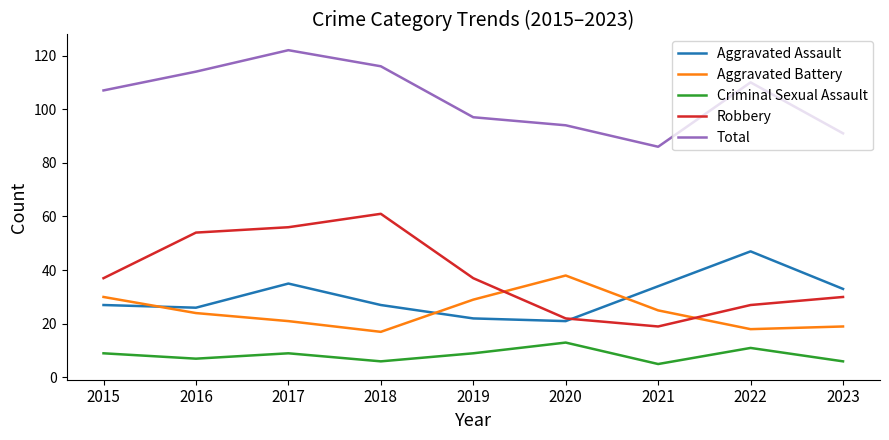

Where is the first local minimum for Aggravated Battery?

2018